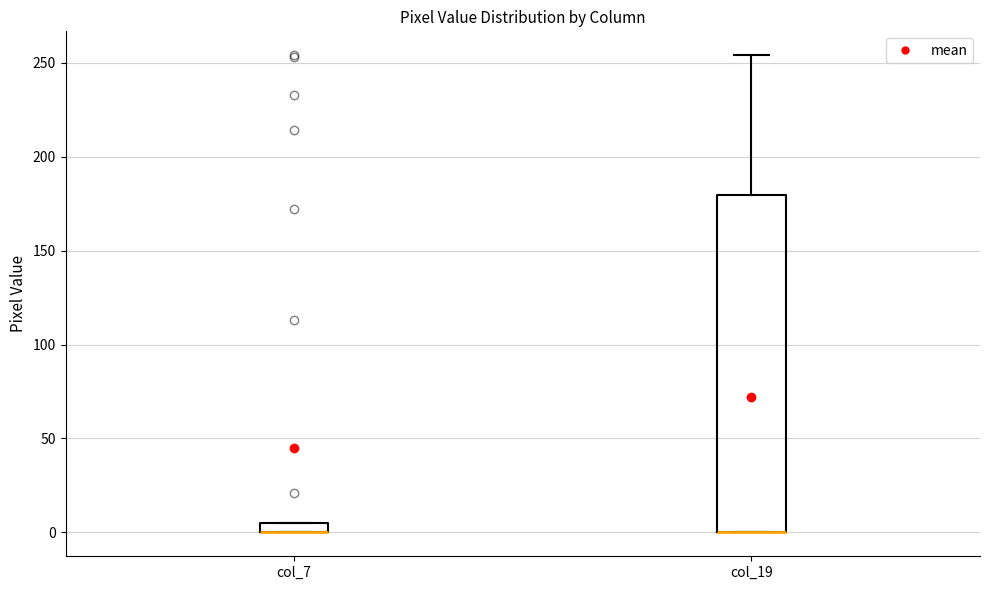

Which box is the tallest, from its lower edge to its upper edge?

col_19